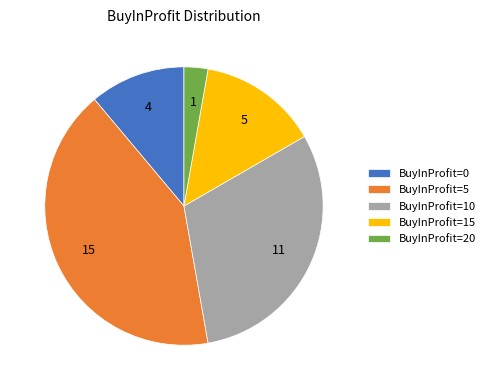

Is BuyInProfit=0 the majority of the pie?

No